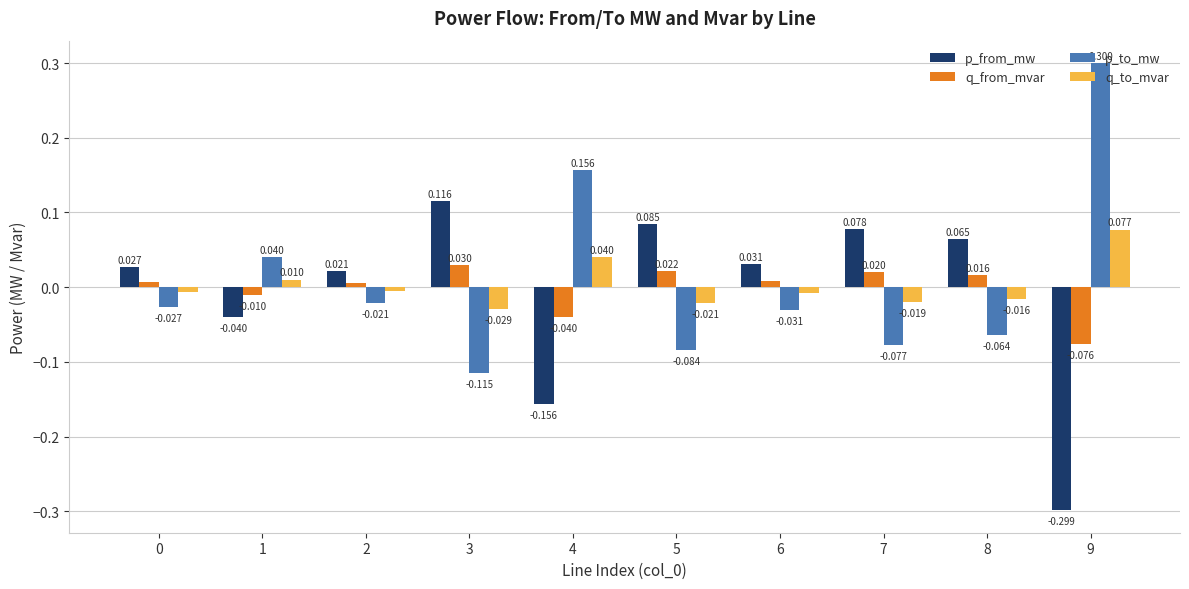

Is the value of p_from_mw at 1 greater than the value of p_to_mw at 7?

Yes